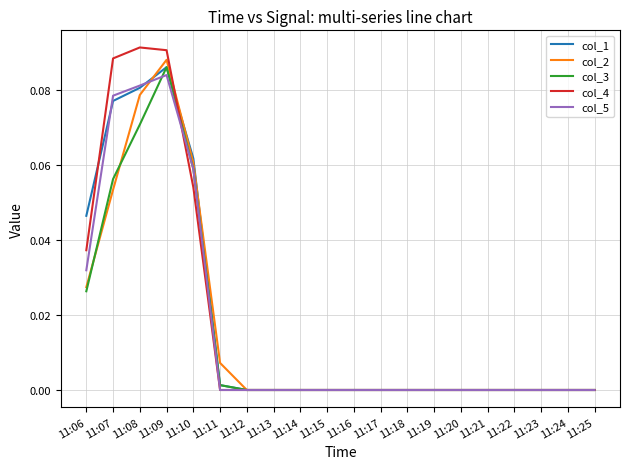

True or false: col_5 has a value of 0.0 at 11:20.

True